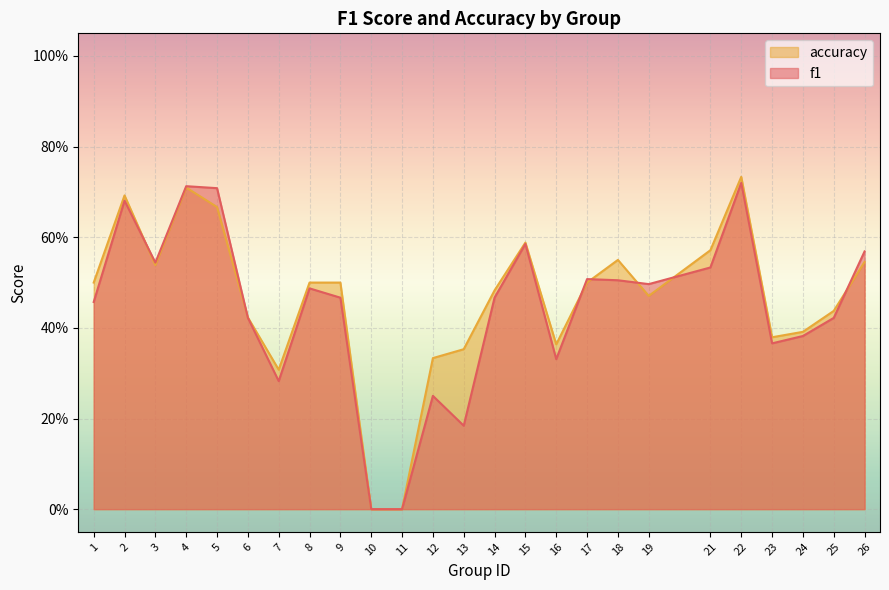

Reading right to left, list all the values displayed in this chart.

f1: 0.6	0.4	0.4	0.4	0.7	0.5	0.5	0.5	0.5	0.3	0.6	0.5	0.2	0.2	0.0	0.0	0.5	0.5	0.3	0.4	0.7	0.7	0.5	0.7	0.5
accuracy: 0.5	0.4	0.4	0.4	0.7	0.6	0.5	0.6	0.5	0.4	0.6	0.5	0.4	0.3	0.0	0.0	0.5	0.5	0.3	0.4	0.7	0.7	0.5	0.7	0.5